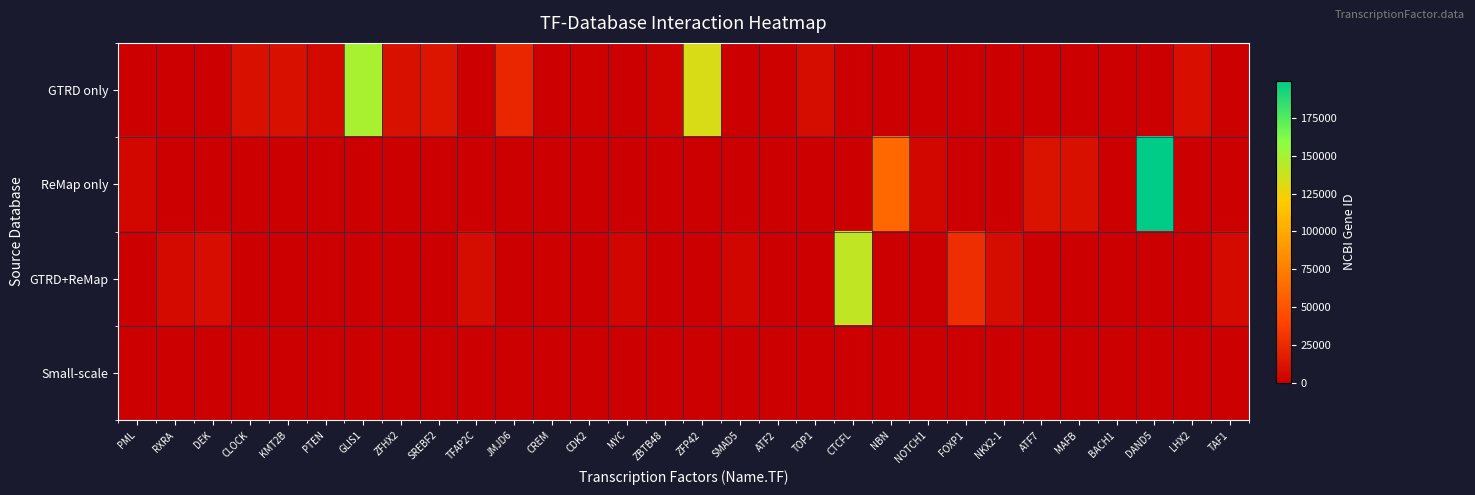

Which has a higher value, FOXP1 or NBN?

FOXP1